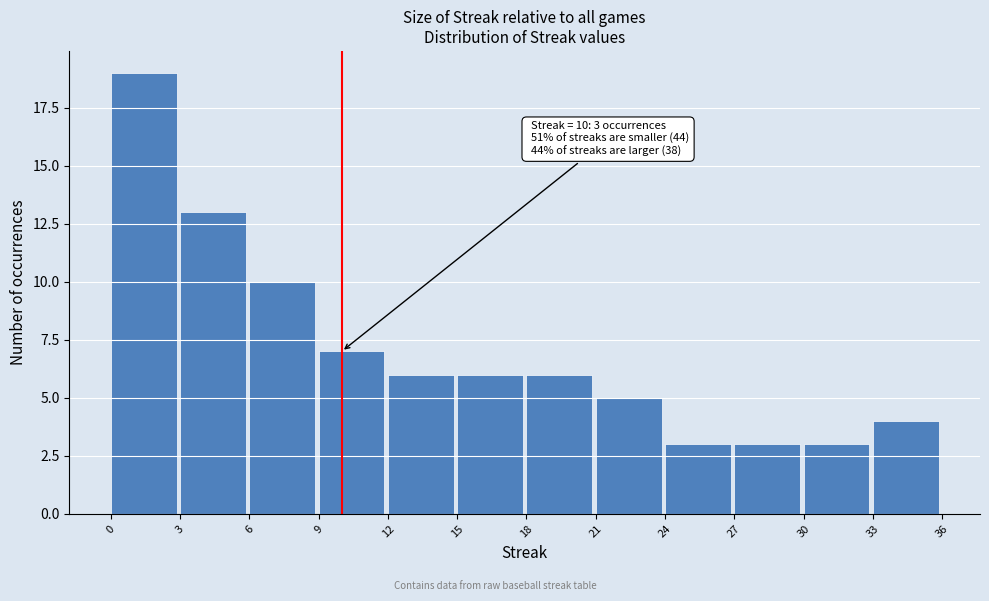

Which range on the x-axis has the tallest bar?

0 to 3